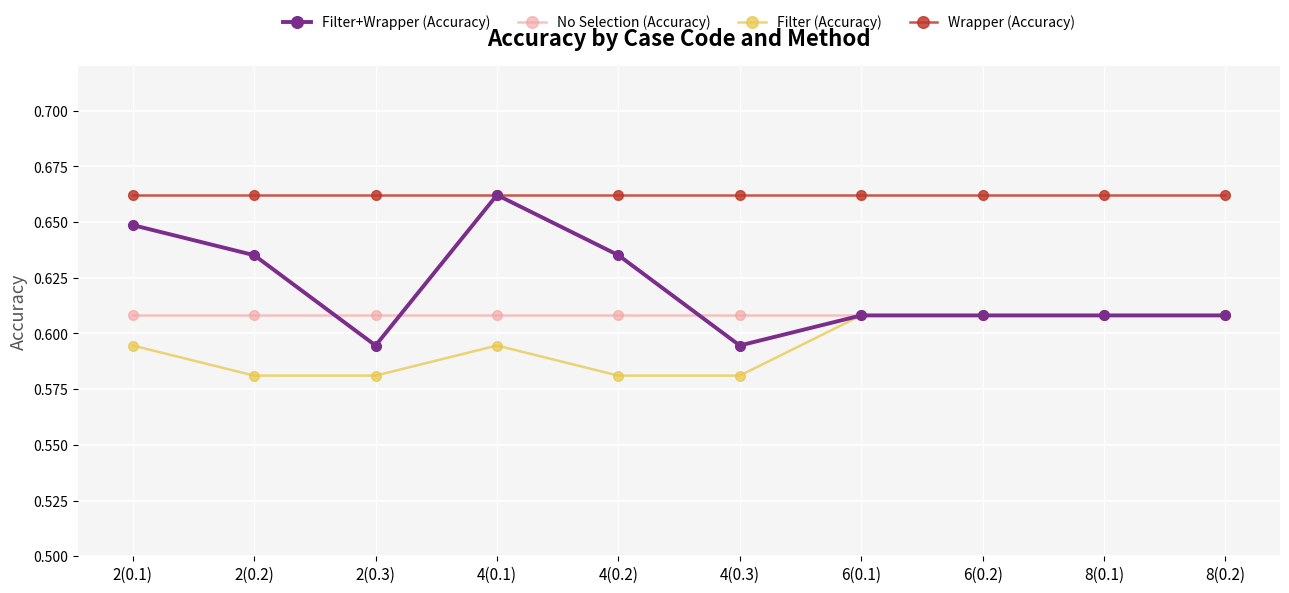

True or false: Filter (Accuracy) has a value of 0.3 at 4(0.1).

False